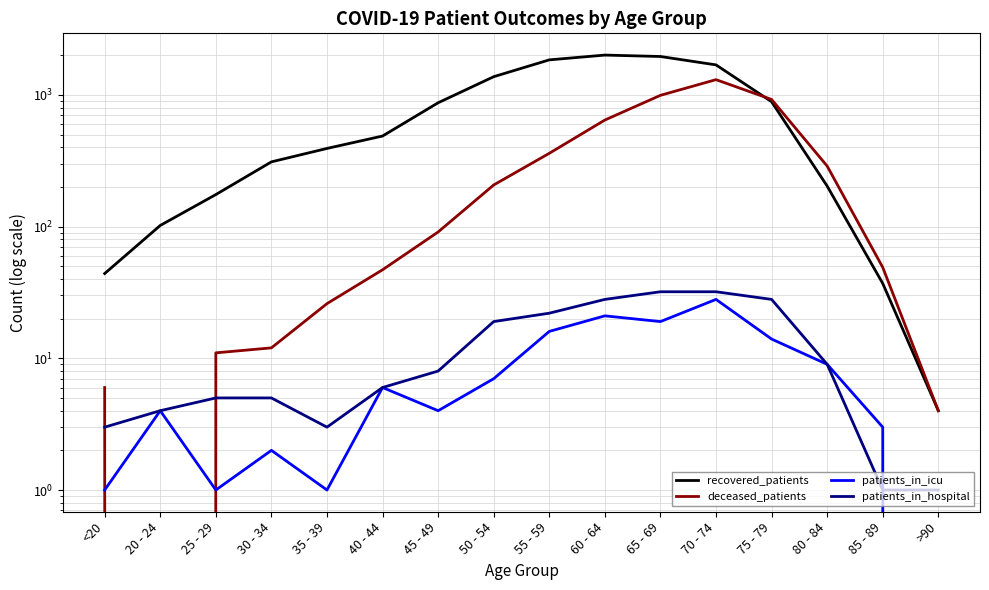

Reading left to right, list all the values displayed in this chart.

recovered_patients: 44	102	175	310	392	487	871	1374	1844	2005	1956	1689	887	203	37	4
deceased_patients: 6	0	11	12	26	47	91	207	360	644	992	1305	923	288	49	4
patients_in_icu: 1	4	1	2	1	6	4	7	16	21	19	28	14	9	3	0
patients_in_hospital: 3	4	5	5	3	6	8	19	22	28	32	32	28	9	1	1